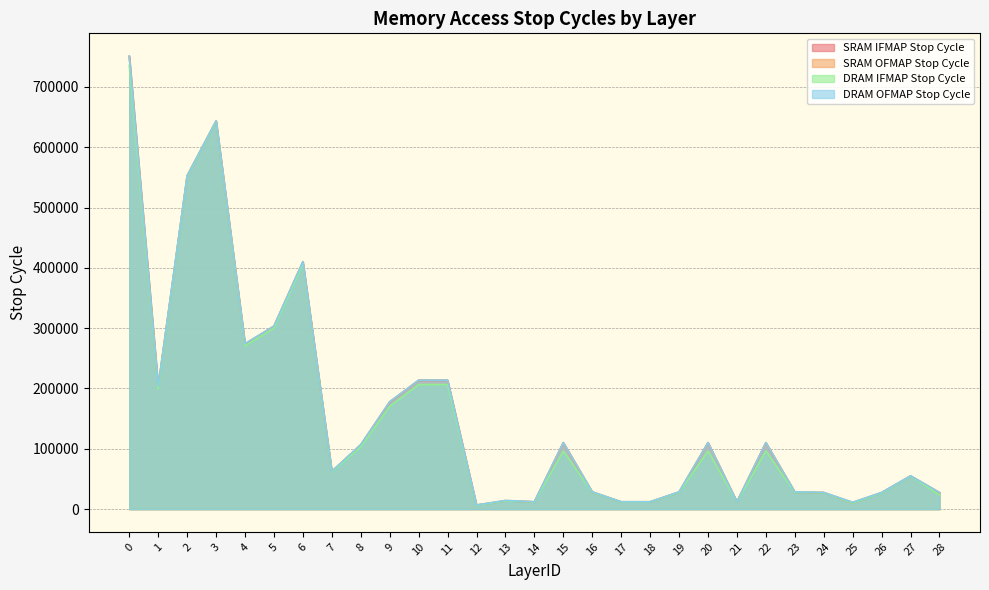

What are all the series names shown in the legend?

SRAM IFMAP Stop Cycle, SRAM OFMAP Stop Cycle, DRAM IFMAP Stop Cycle, DRAM OFMAP Stop Cycle